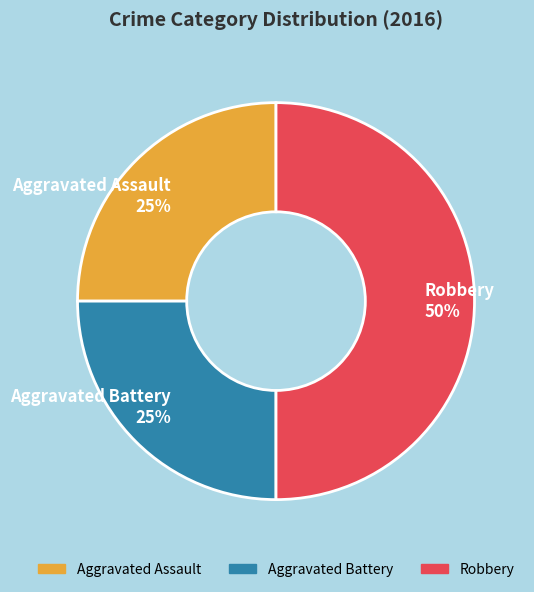

Is it true that Aggravated Assault is 25% of the pie?

True